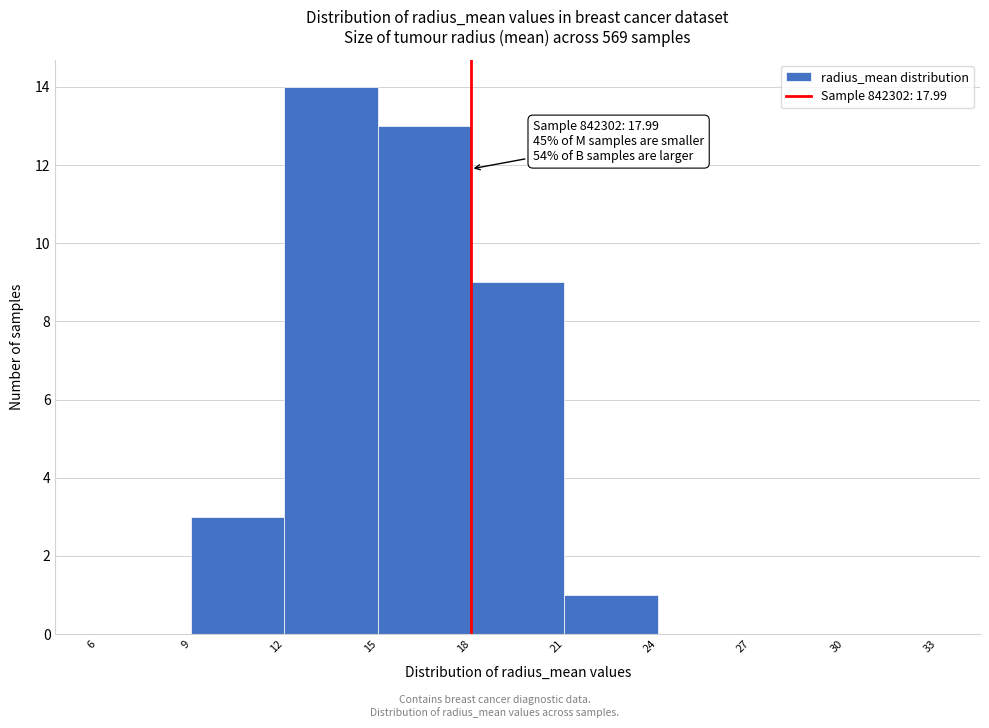

Which range on the x-axis has the tallest bar?

12 to 15